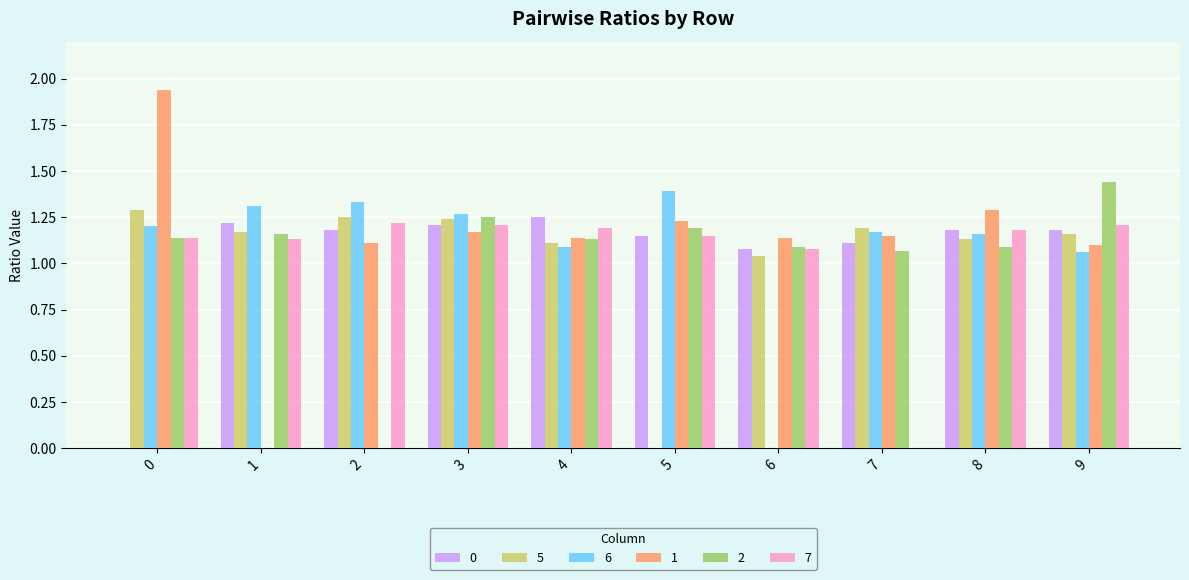

At which label does 6 reach its peak?

5